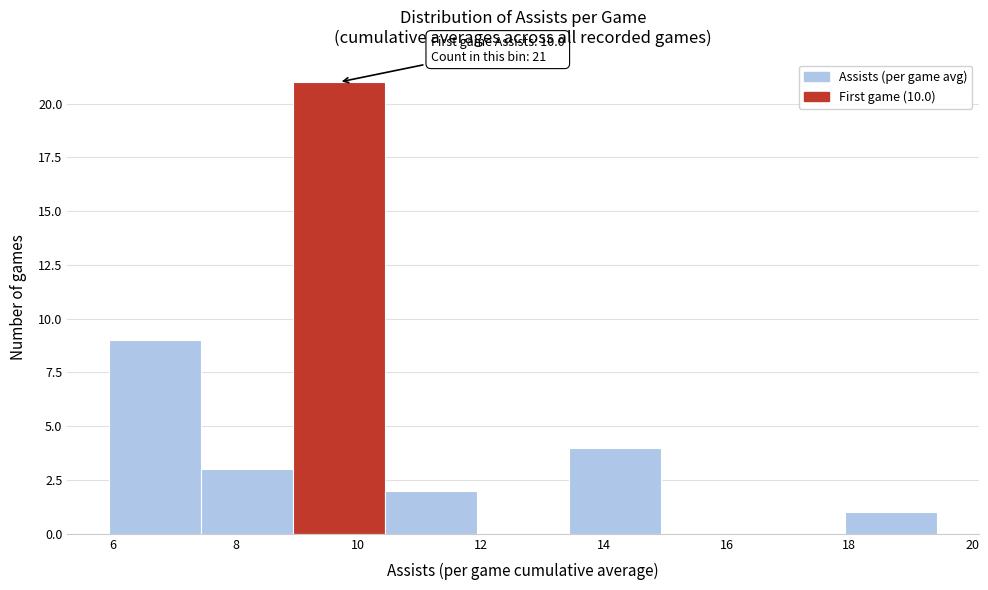

Which range on the x-axis has the tallest bar?

9.0 to 10.4